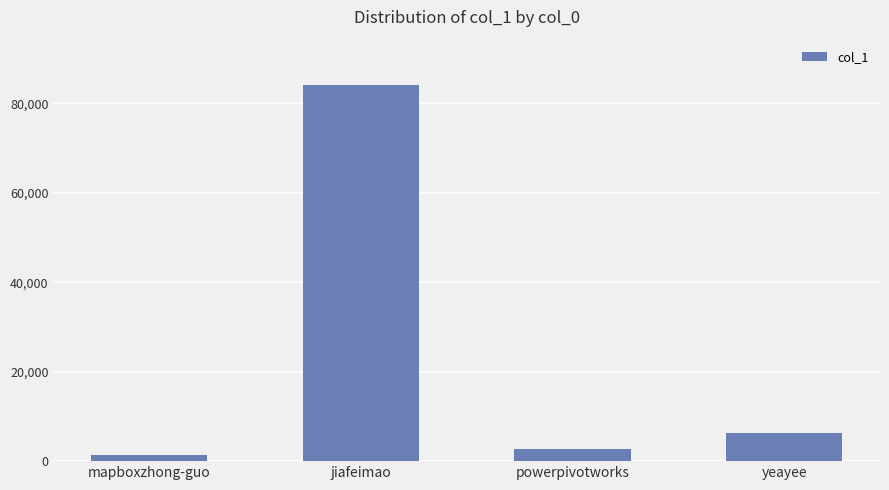

What position from the left is yeayee?

4